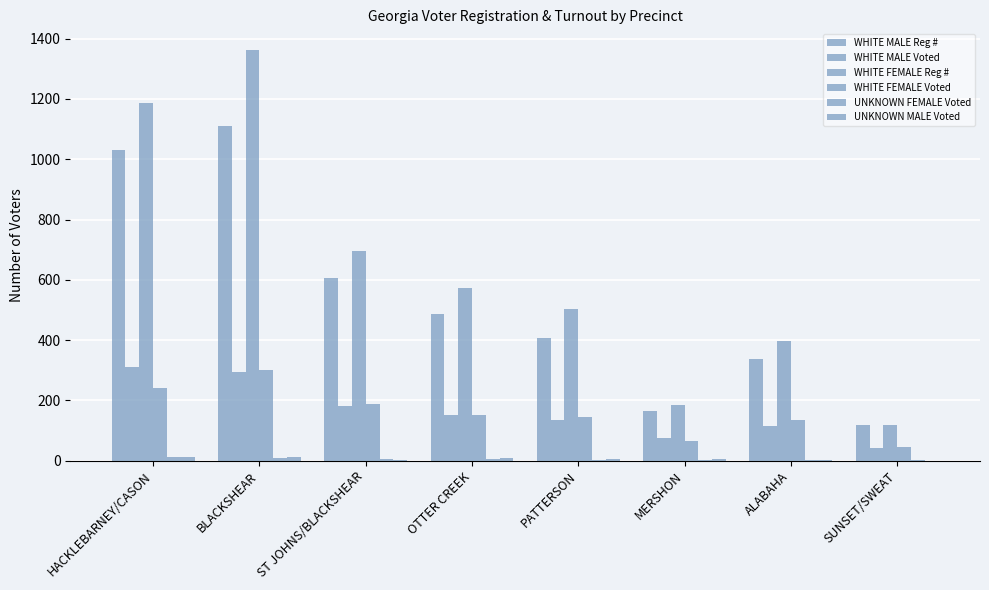

At which category is the sum across all series the highest?

BLACKSHEAR